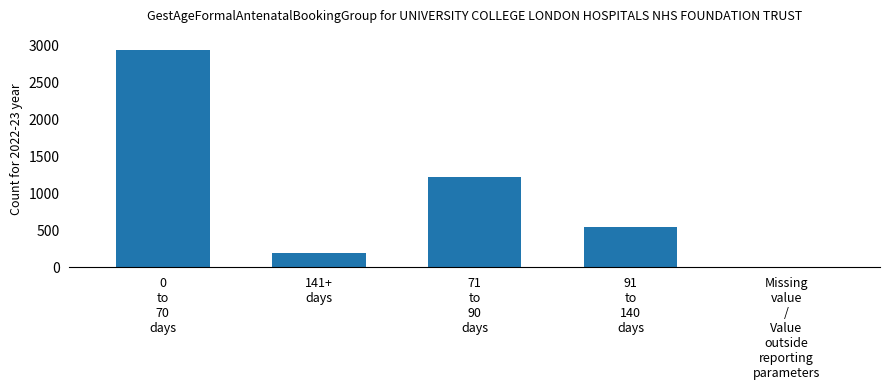

What is the sum of all values?

4915